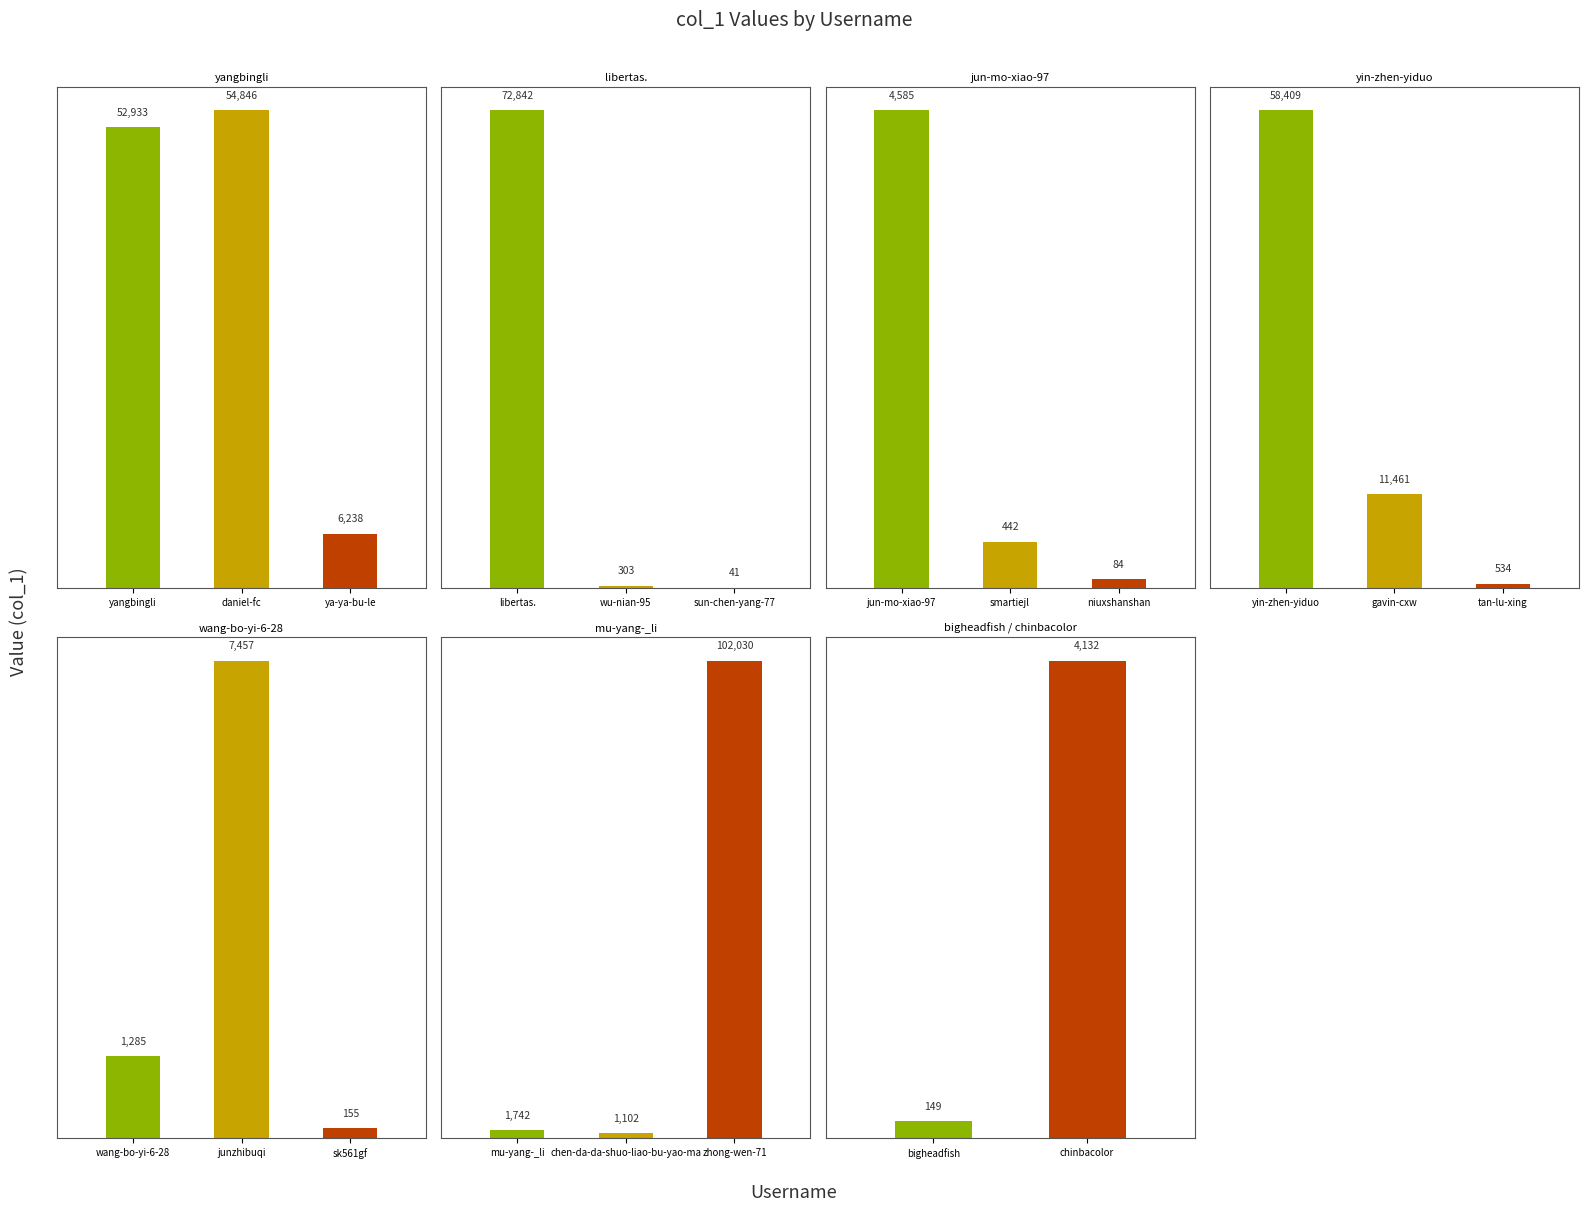

What is the value of the 3rd bar from the left?

6238